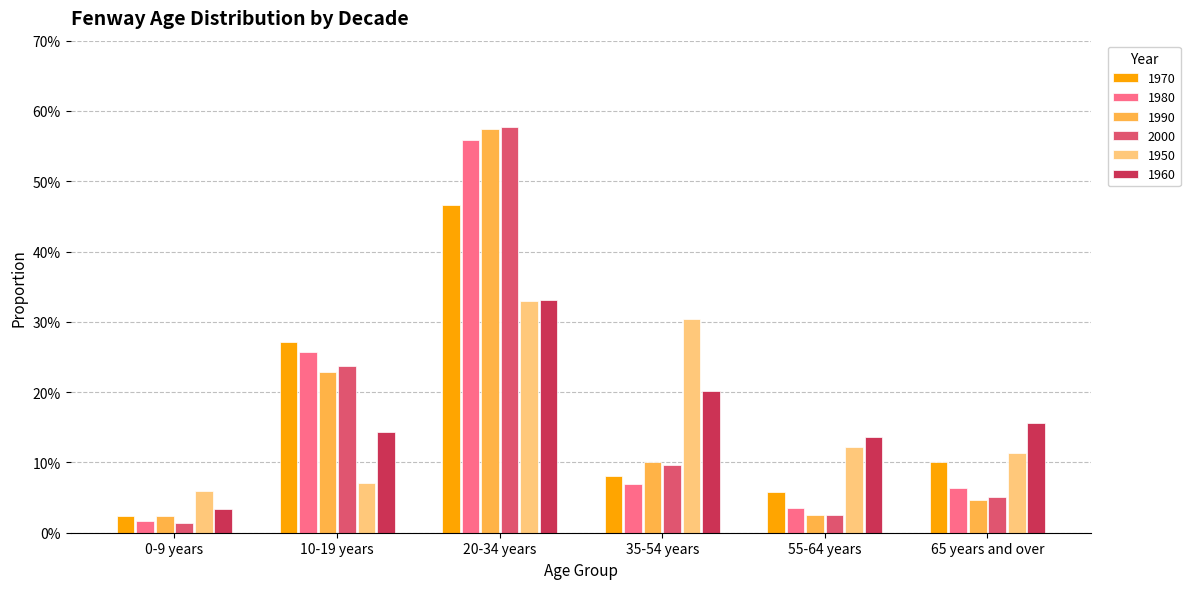

At which category is the sum across all series the highest?

20-34 years